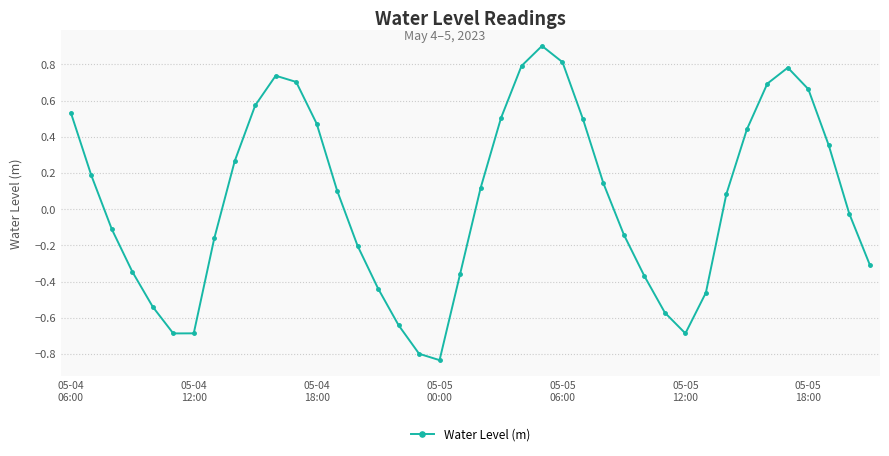

How many negative values are there?

19